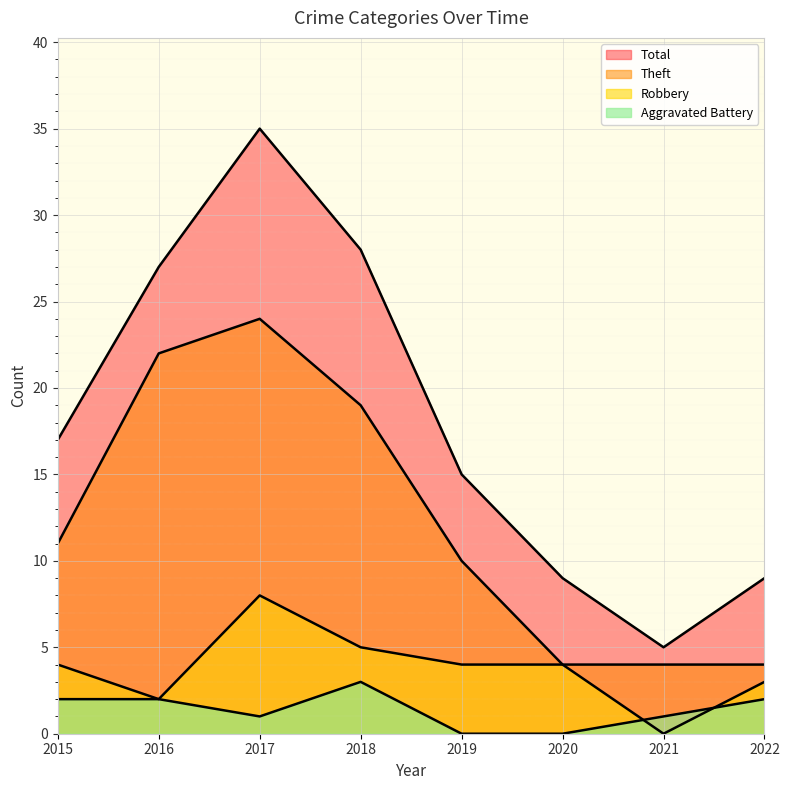

At which category does Aggravated Battery reach its first local peak?

2018